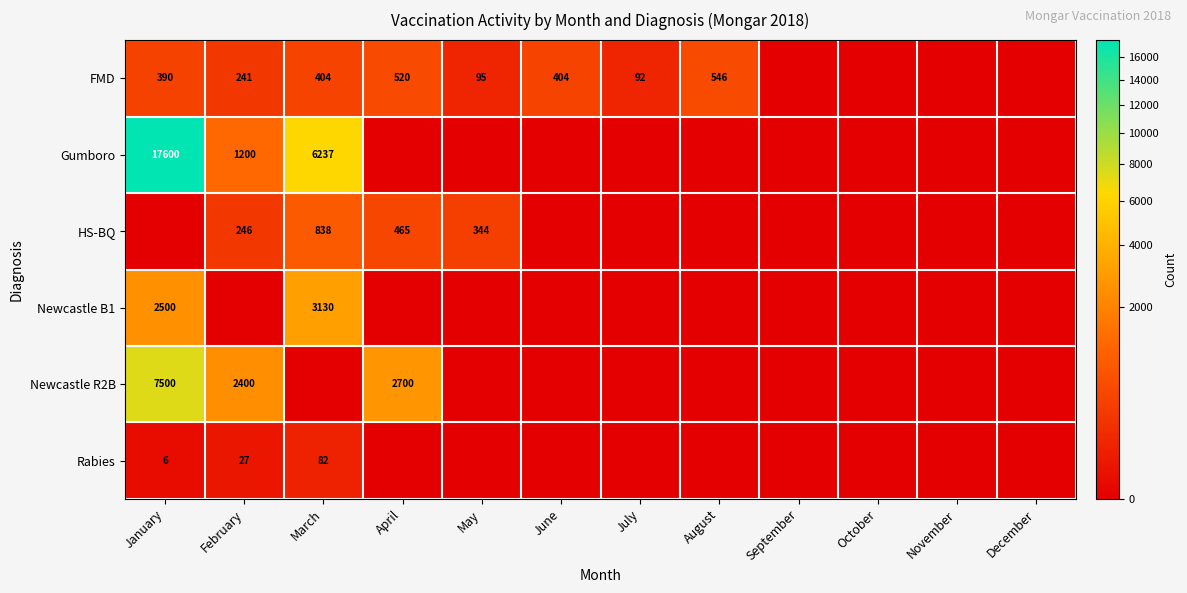

The value of FMD at July is 92. True or false?

True